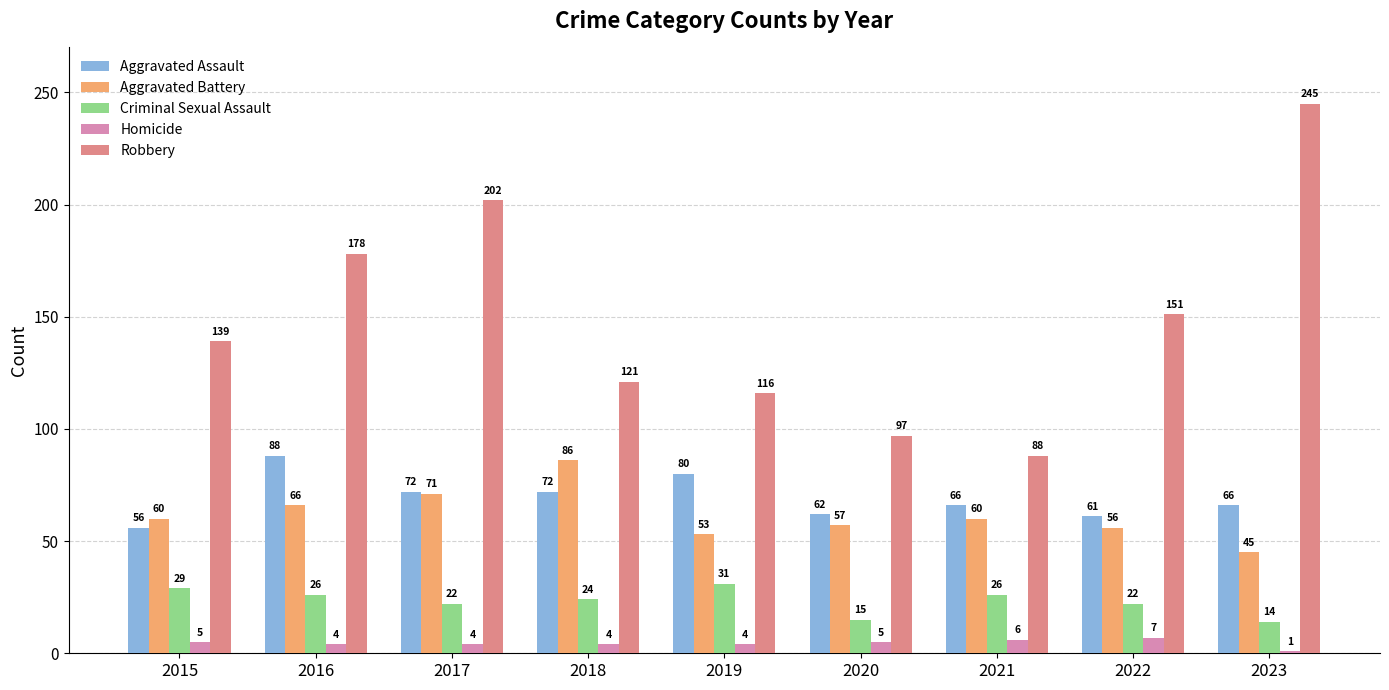

What is the difference between the highest and lowest values at 2017?

198